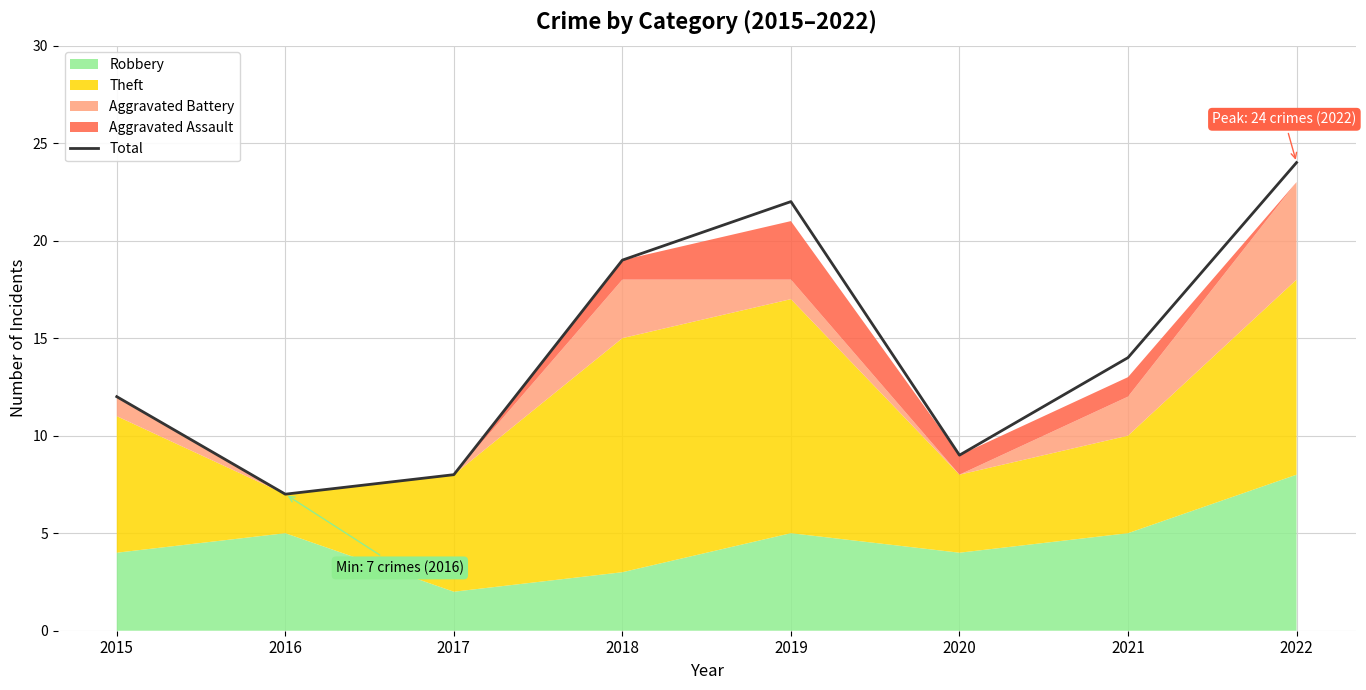

How many lines are shown in the chart?

1